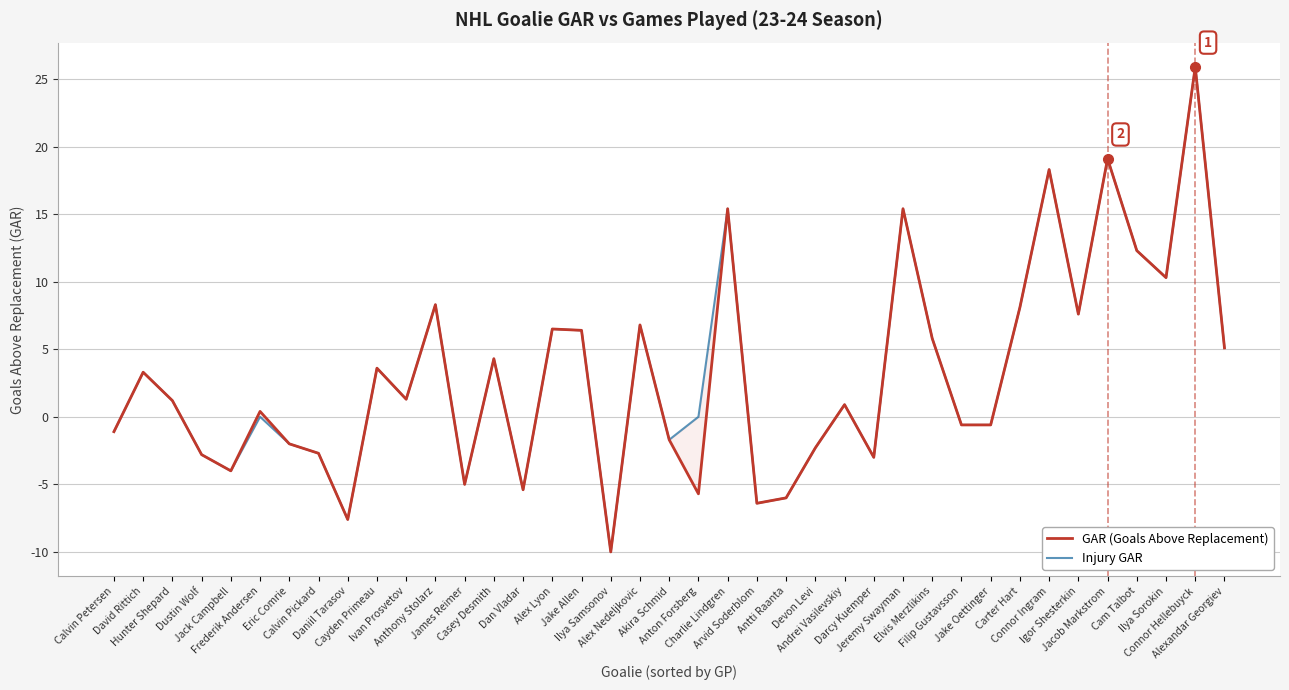

The Injury GAR series shows 5.1 at Alexandar Georgiev. True or false?

True